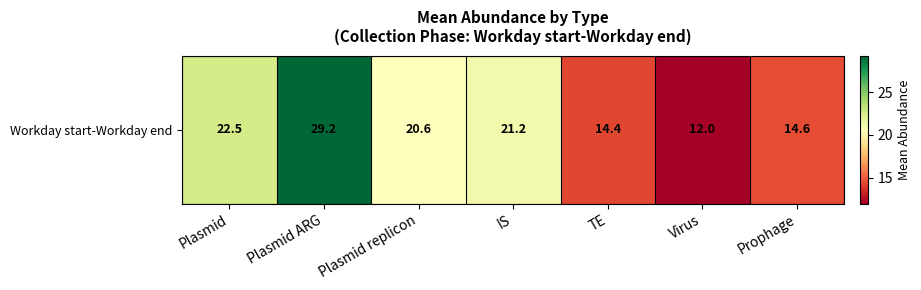

What is the difference between the maximum and minimum values?

17.3